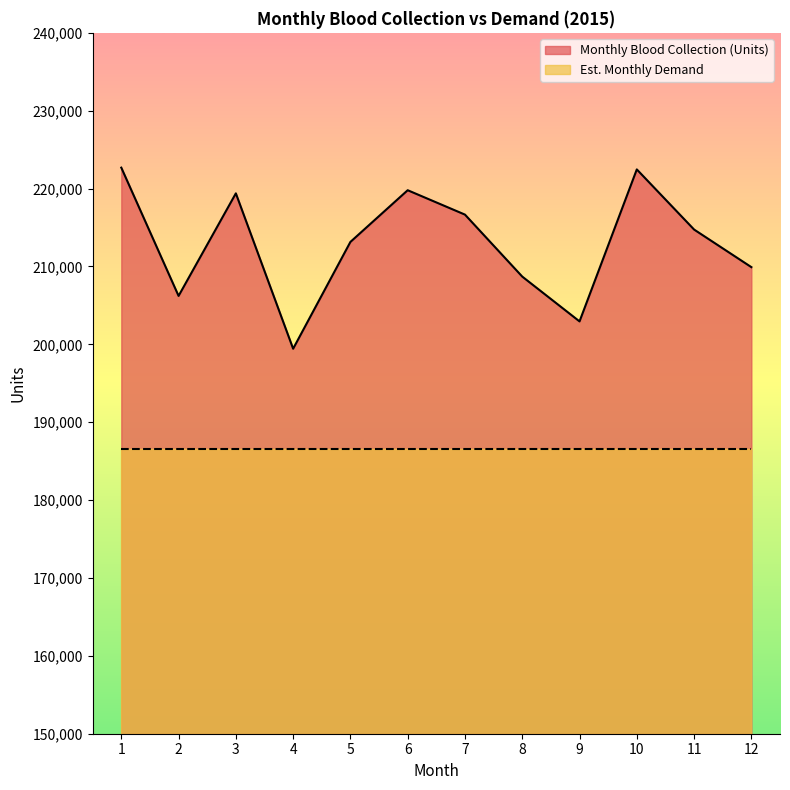

How many values are below 214742?

6